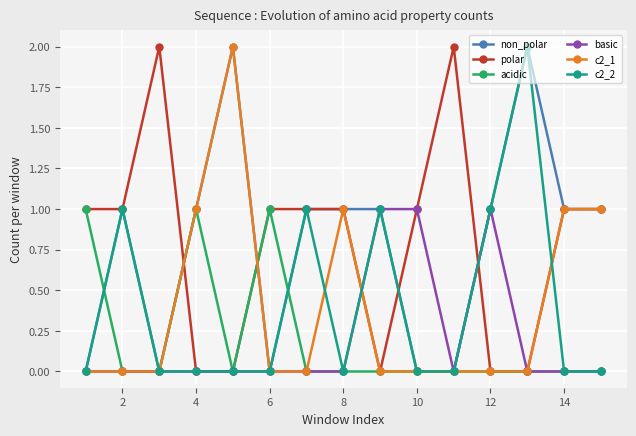

True or false: c2_2 has more than 2 interior local peaks.

True